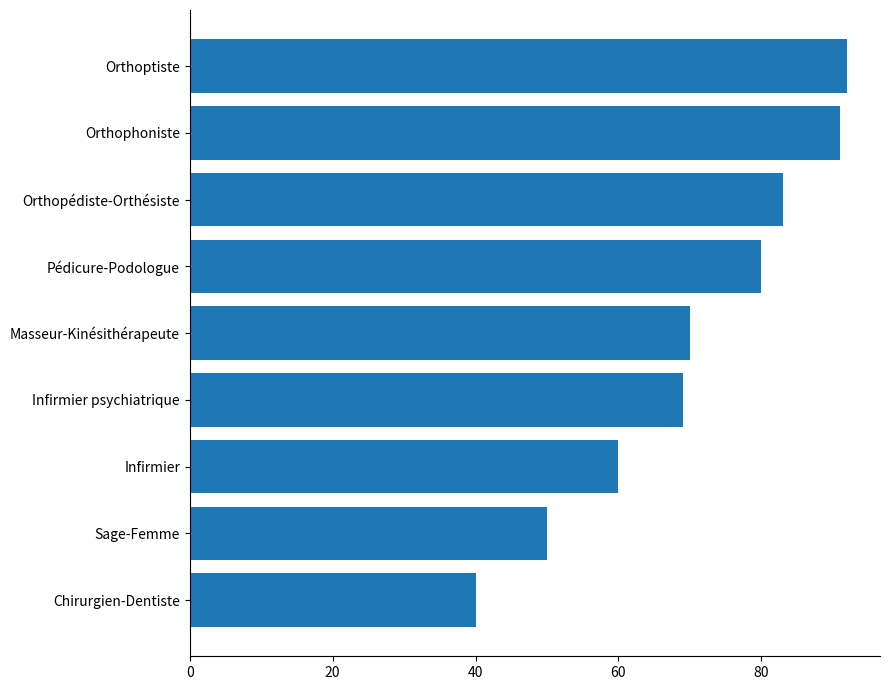

Approximately how many times larger is the value at Orthopédiste-Orthésiste compared to Infirmier?

1.4